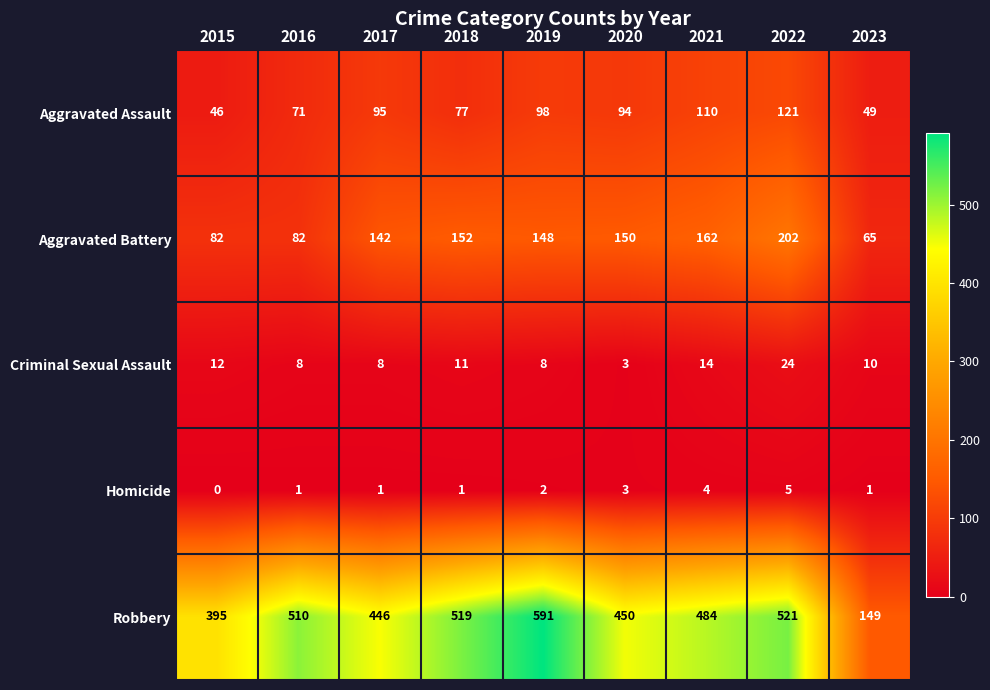

Which series has the largest range (max minus min)?

Robbery